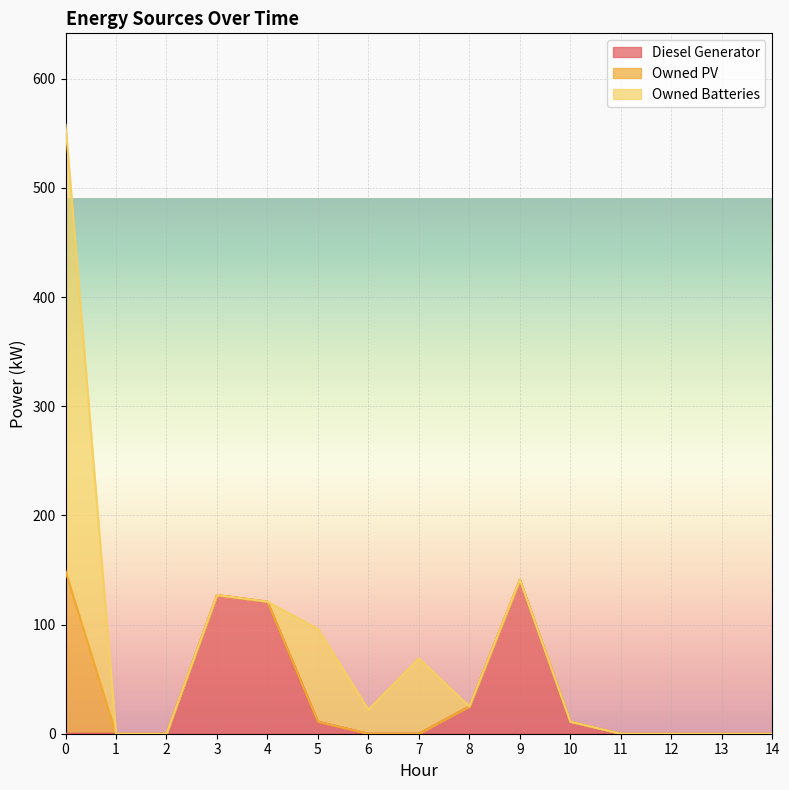

True or false: Owned PV and Owned Batteries cross at least once.

False